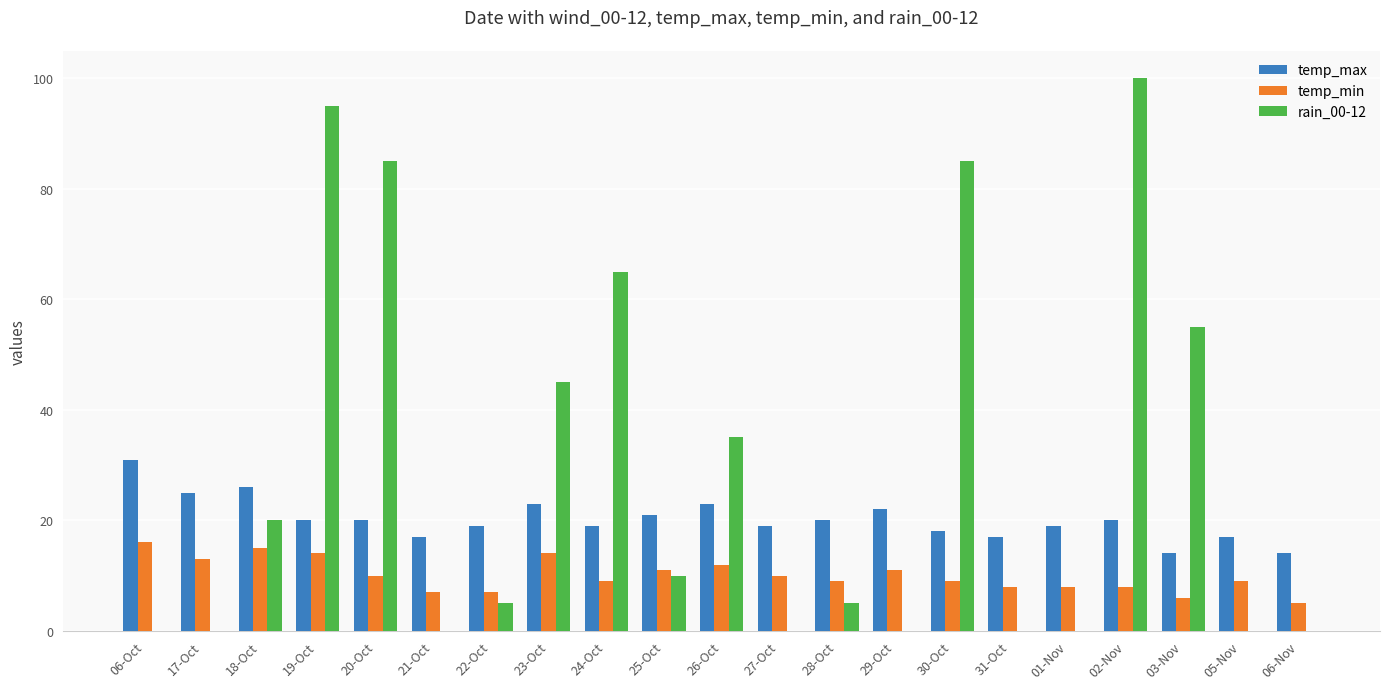

What is the maximum value shown in the chart?

100